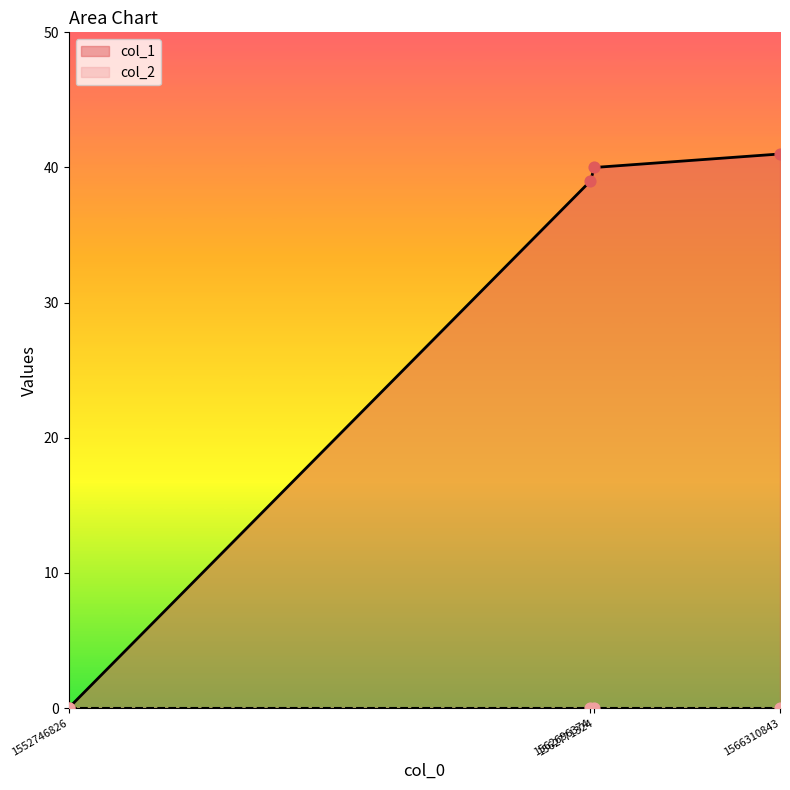

Between 1552746826 and 1566310843, which is larger?

1566310843